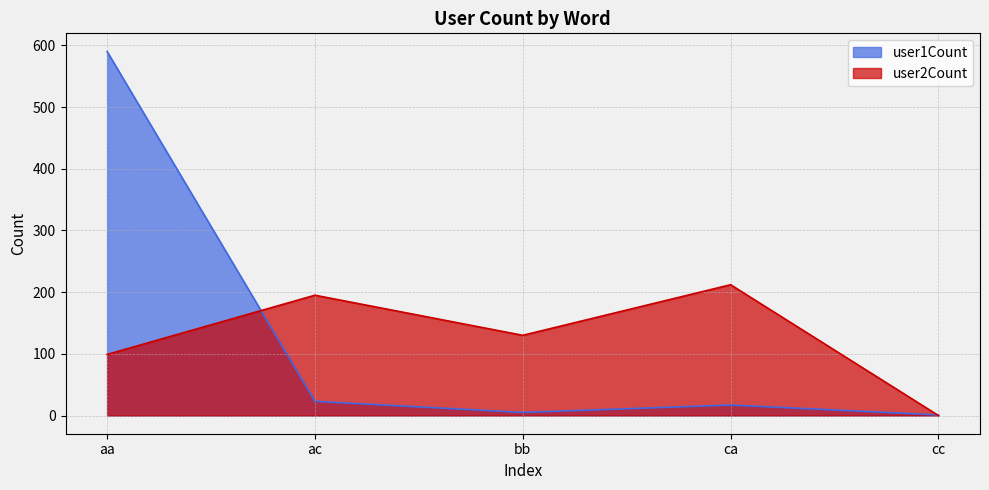

At 2, list the series in order from smallest to largest.

user1Count, user2Count